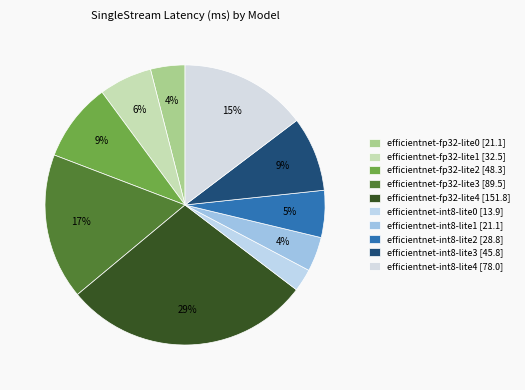

Is it true that efficientnet-int8-lite4 is 4% of the pie?

False